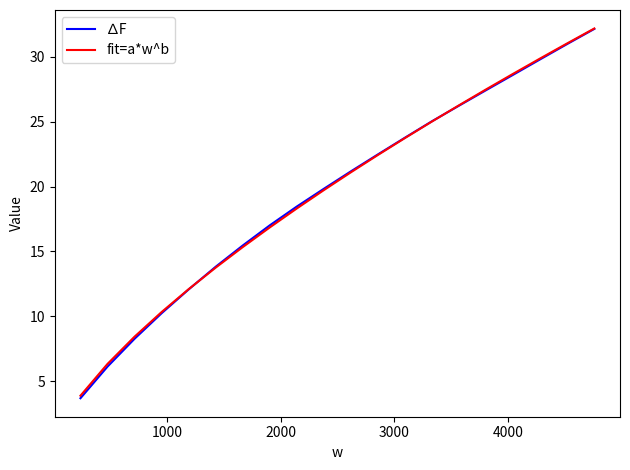

Which series has the widest spread of values?

∆F